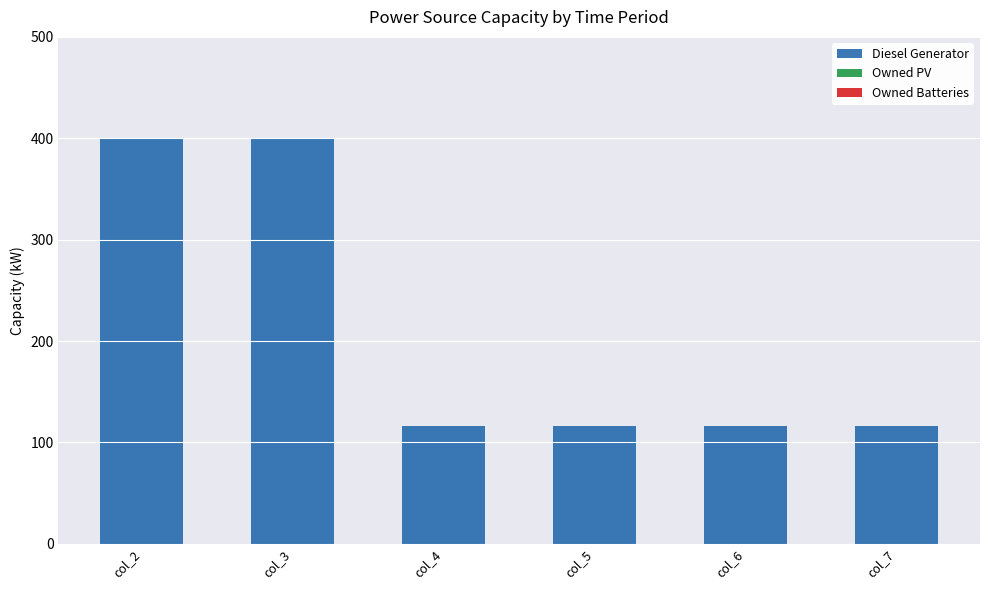

How many bars are there in total?

6